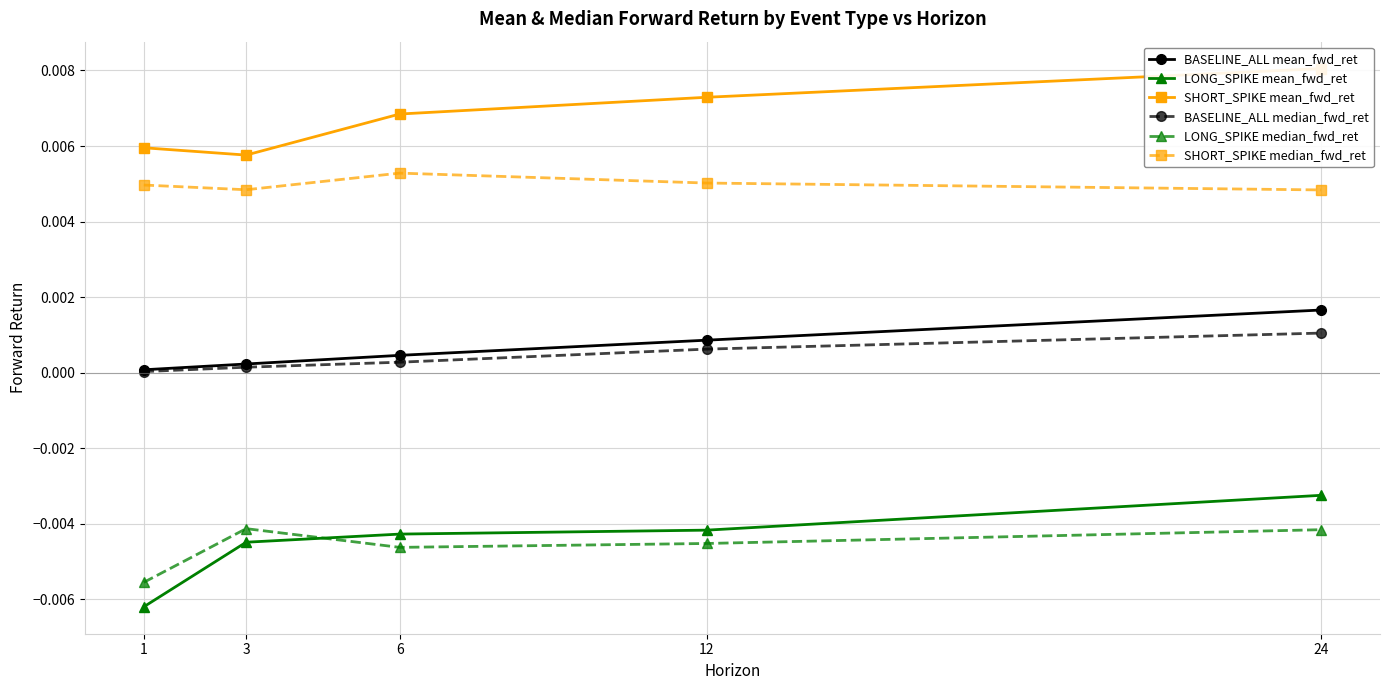

Is it true that LONG_SPIKE mean_fwd_ret equals -0.0 at 24?

False